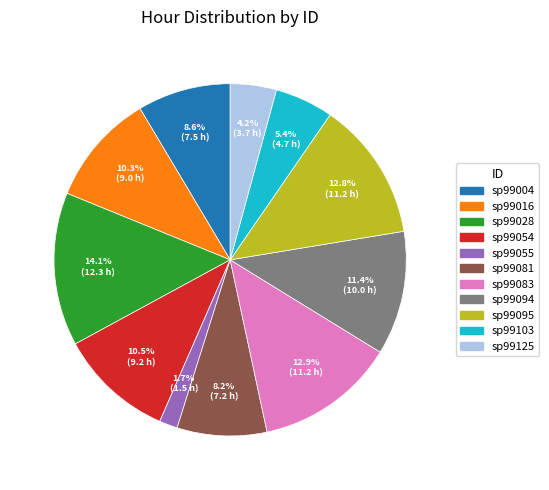

Which category has the biggest portion of the pie?

sp99028